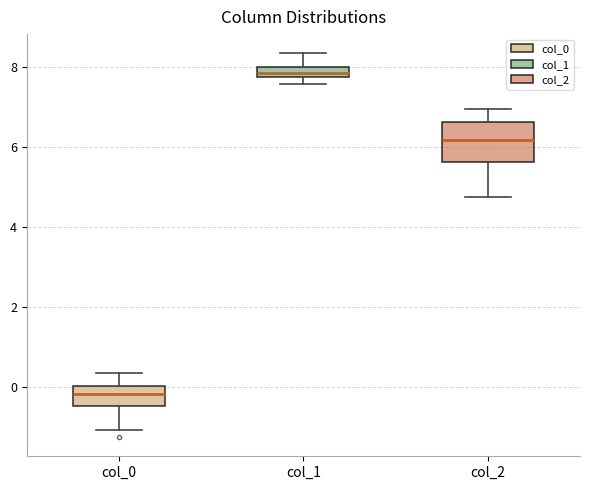

Which box is the tallest, from its lower edge to its upper edge?

col_2